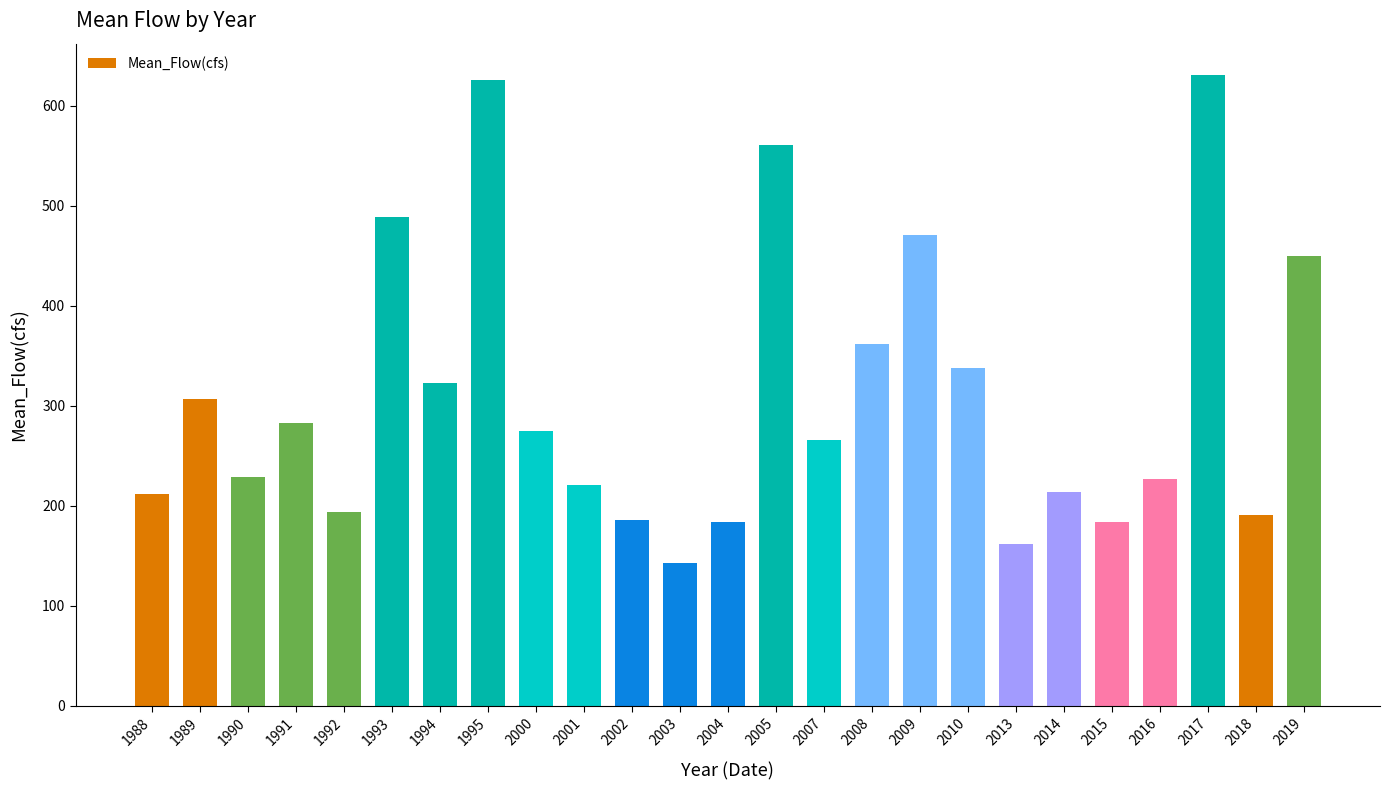

What is the value of the 20th bar from the left?

213.3